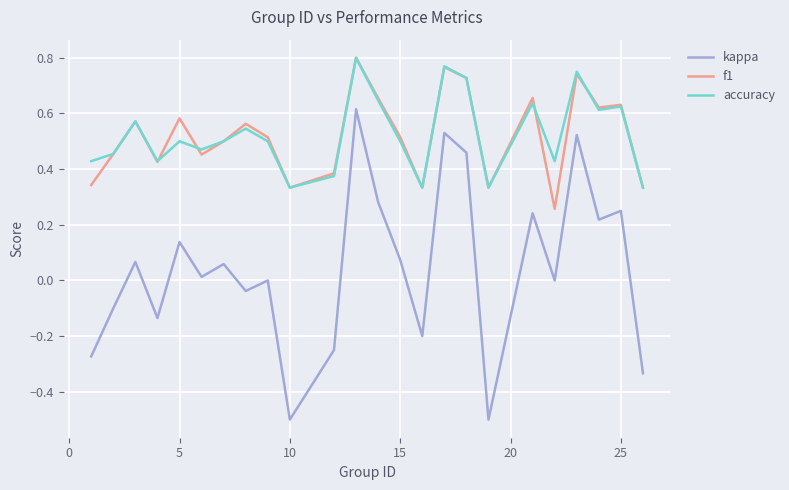

What is the smallest value displayed?

-0.5